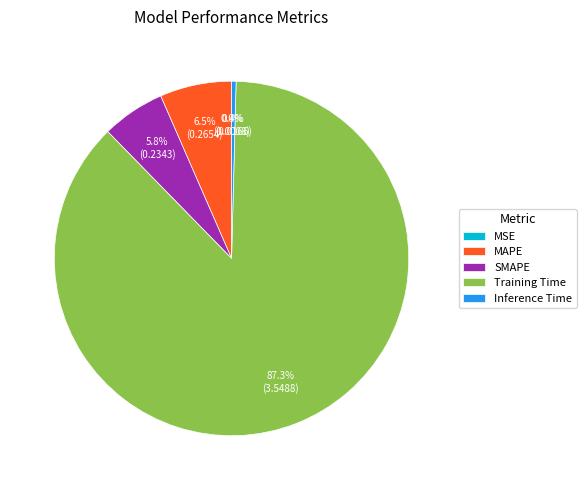

To the nearest percent, what is the difference between the MAPE and Training Time slice percentages?

81%